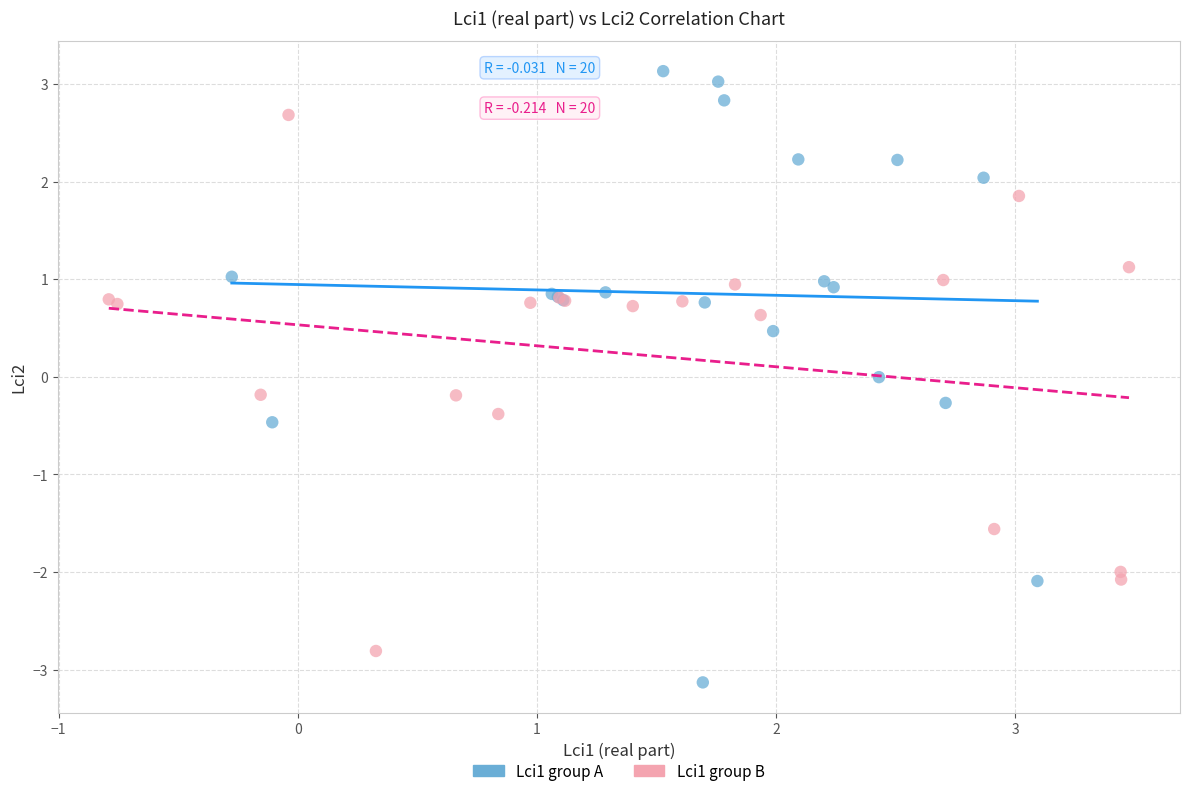

Which series contains the lowest Y value?

Lci1 group A